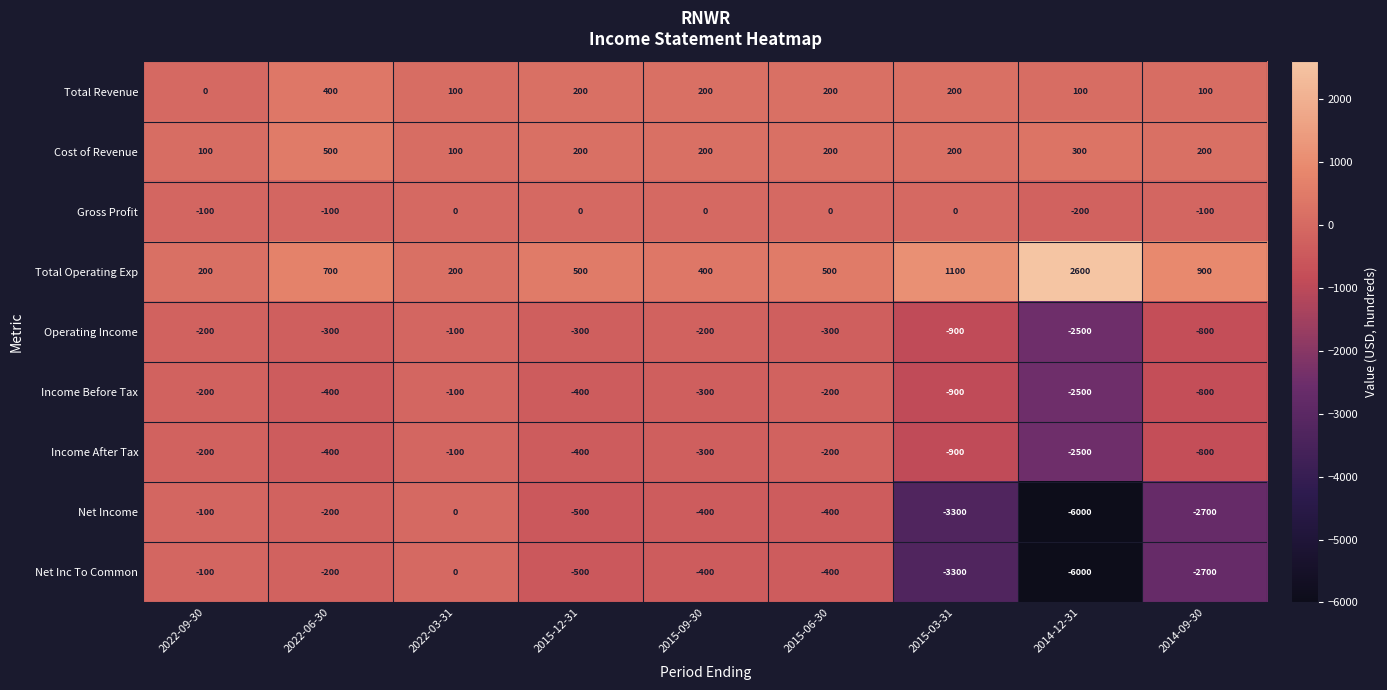

At which category is the sum across all series the highest?

2022-03-31